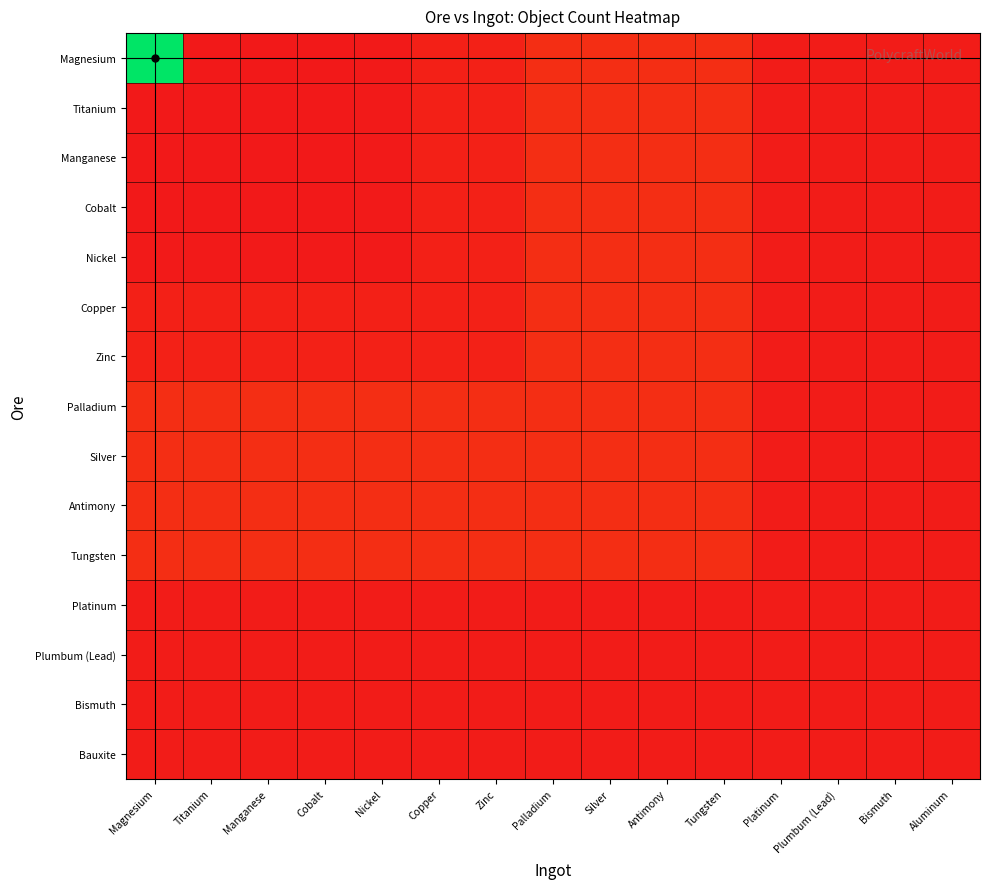

Reading right to left, what are all the values shown in this chart?

Magnesium: Aluminum=73	Bismuth=73	Plumbum (Lead)=73	Platinum=73	Tungsten=325	Antimony=325	Silver=325	Palladium=325	Zinc=136	Copper=121	Nickel=36	Cobalt=27	Manganese=24	Titanium=24	Magnesium=4316
Titanium: Aluminum=73	Bismuth=73	Plumbum (Lead)=73	Platinum=73	Tungsten=325	Antimony=325	Silver=325	Palladium=325	Zinc=136	Copper=121	Nickel=36	Cobalt=27	Manganese=24	Titanium=24	Magnesium=24
Manganese: Aluminum=73	Bismuth=73	Plumbum (Lead)=73	Platinum=73	Tungsten=325	Antimony=325	Silver=325	Palladium=325	Zinc=136	Copper=121	Nickel=36	Cobalt=27	Manganese=24	Titanium=24	Magnesium=24
Cobalt: Aluminum=73	Bismuth=73	Plumbum (Lead)=73	Platinum=73	Tungsten=325	Antimony=325	Silver=325	Palladium=325	Zinc=136	Copper=121	Nickel=36	Cobalt=27	Manganese=27	Titanium=27	Magnesium=27
Nickel: Aluminum=73	Bismuth=73	Plumbum (Lead)=73	Platinum=73	Tungsten=325	Antimony=325	Silver=325	Palladium=325	Zinc=136	Copper=121	Nickel=36	Cobalt=36	Manganese=36	Titanium=36	Magnesium=36
Copper: Aluminum=73	Bismuth=73	Plumbum (Lead)=73	Platinum=73	Tungsten=325	Antimony=325	Silver=325	Palladium=325	Zinc=136	Copper=121	Nickel=121	Cobalt=121	Manganese=121	Titanium=121	Magnesium=121
Zinc: Aluminum=73	Bismuth=73	Plumbum (Lead)=73	Platinum=73	Tungsten=325	Antimony=325	Silver=325	Palladium=325	Zinc=136	Copper=136	Nickel=136	Cobalt=136	Manganese=136	Titanium=136	Magnesium=136
Palladium: Aluminum=73	Bismuth=73	Plumbum (Lead)=73	Platinum=73	Tungsten=325	Antimony=325	Silver=325	Palladium=325	Zinc=325	Copper=325	Nickel=325	Cobalt=325	Manganese=325	Titanium=325	Magnesium=325
Silver: Aluminum=73	Bismuth=73	Plumbum (Lead)=73	Platinum=73	Tungsten=325	Antimony=325	Silver=325	Palladium=325	Zinc=325	Copper=325	Nickel=325	Cobalt=325	Manganese=325	Titanium=325	Magnesium=325
Antimony: Aluminum=73	Bismuth=73	Plumbum (Lead)=73	Platinum=73	Tungsten=325	Antimony=325	Silver=325	Palladium=325	Zinc=325	Copper=325	Nickel=325	Cobalt=325	Manganese=325	Titanium=325	Magnesium=325
Tungsten: Aluminum=73	Bismuth=73	Plumbum (Lead)=73	Platinum=73	Tungsten=325	Antimony=325	Silver=325	Palladium=325	Zinc=325	Copper=325	Nickel=325	Cobalt=325	Manganese=325	Titanium=325	Magnesium=325
Platinum: Aluminum=73	Bismuth=73	Plumbum (Lead)=73	Platinum=73	Tungsten=73	Antimony=73	Silver=73	Palladium=73	Zinc=73	Copper=73	Nickel=73	Cobalt=73	Manganese=73	Titanium=73	Magnesium=73
Plumbum (Lead): Aluminum=73	Bismuth=73	Plumbum (Lead)=73	Platinum=73	Tungsten=73	Antimony=73	Silver=73	Palladium=73	Zinc=73	Copper=73	Nickel=73	Cobalt=73	Manganese=73	Titanium=73	Magnesium=73
Bismuth: Aluminum=73	Bismuth=73	Plumbum (Lead)=73	Platinum=73	Tungsten=73	Antimony=73	Silver=73	Palladium=73	Zinc=73	Copper=73	Nickel=73	Cobalt=73	Manganese=73	Titanium=73	Magnesium=73
Bauxite: Aluminum=73	Bismuth=73	Plumbum (Lead)=73	Platinum=73	Tungsten=73	Antimony=73	Silver=73	Palladium=73	Zinc=73	Copper=73	Nickel=73	Cobalt=73	Manganese=73	Titanium=73	Magnesium=73